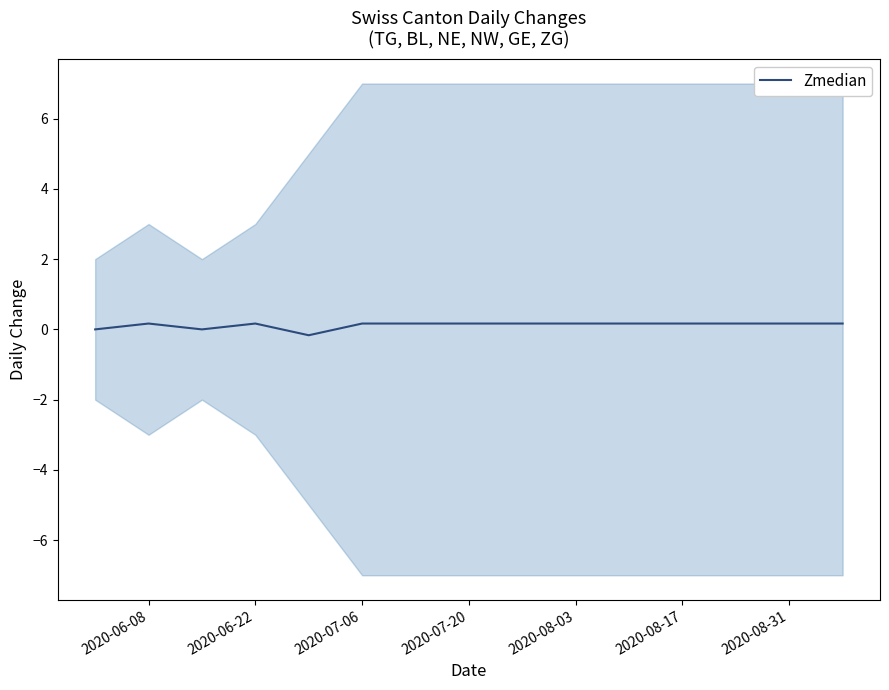

The Zmedian series shows 0.2 at 2020-07-06. True or false?

True